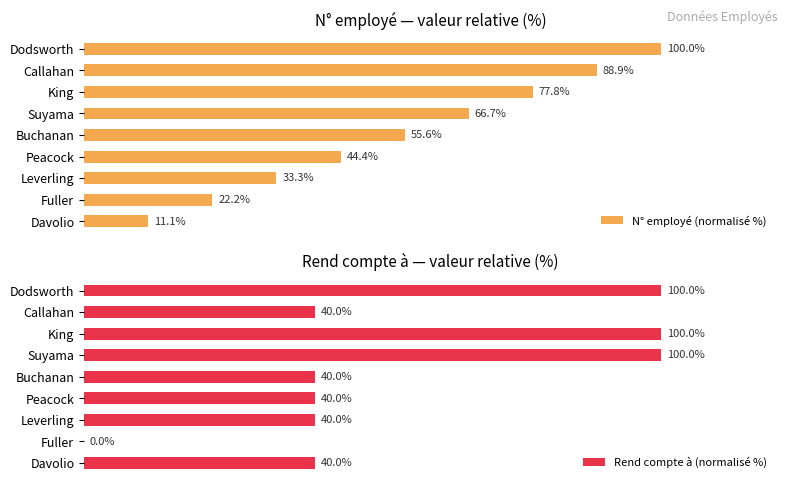

List the labels in order of N° employé (normalisé %) value, largest first.

Dodsworth, Callahan, King, Suyama, Buchanan, Peacock, Leverling, Fuller, Davolio